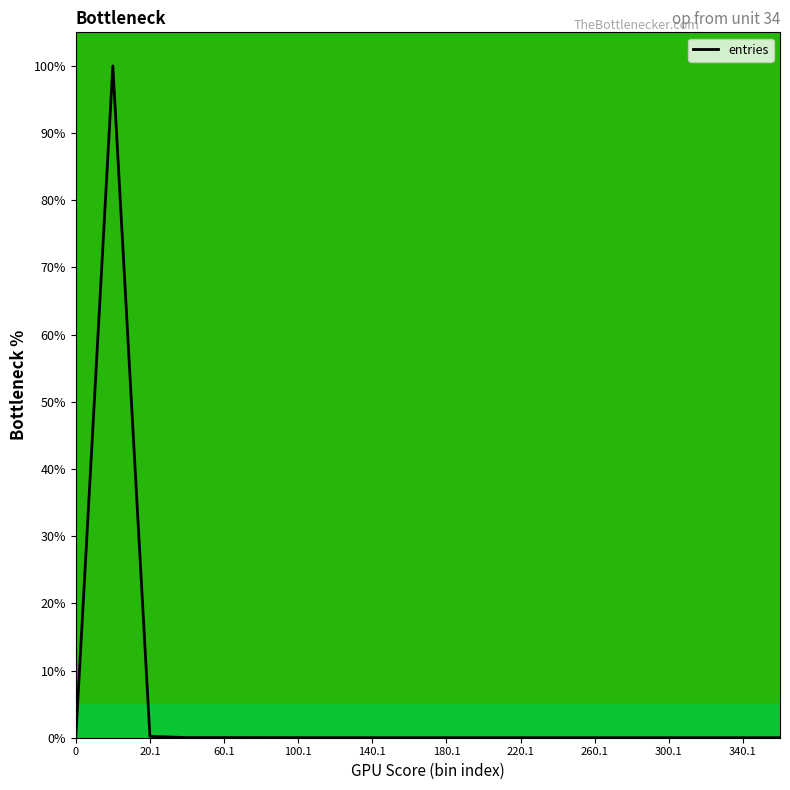

What is the greatest value displayed?

100.0